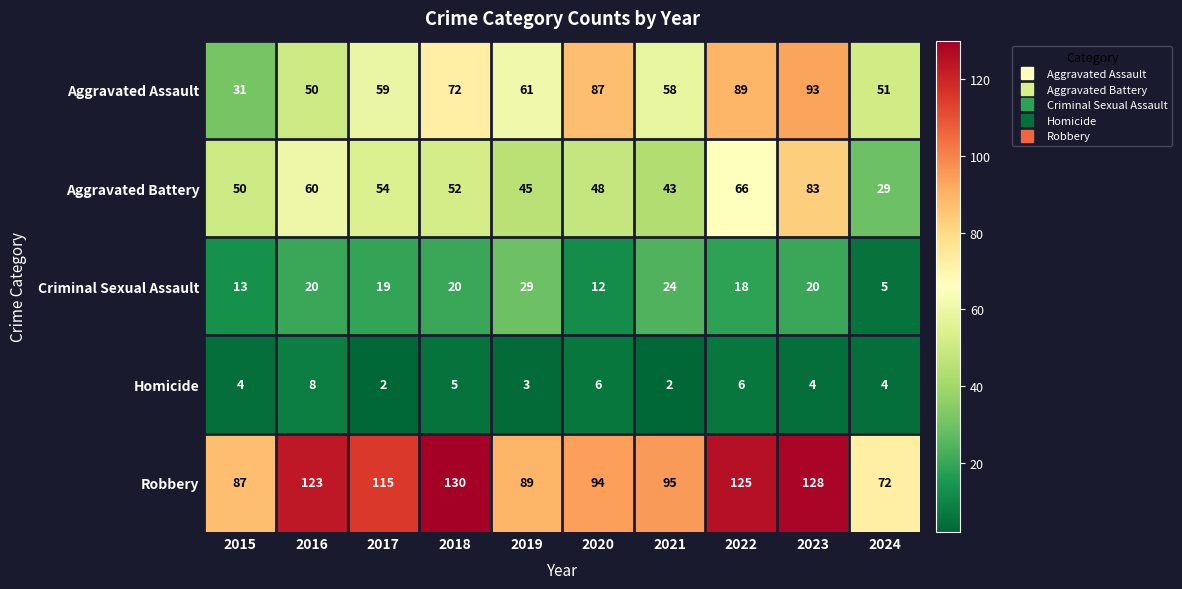

Which category has the highest value across all series?

2018